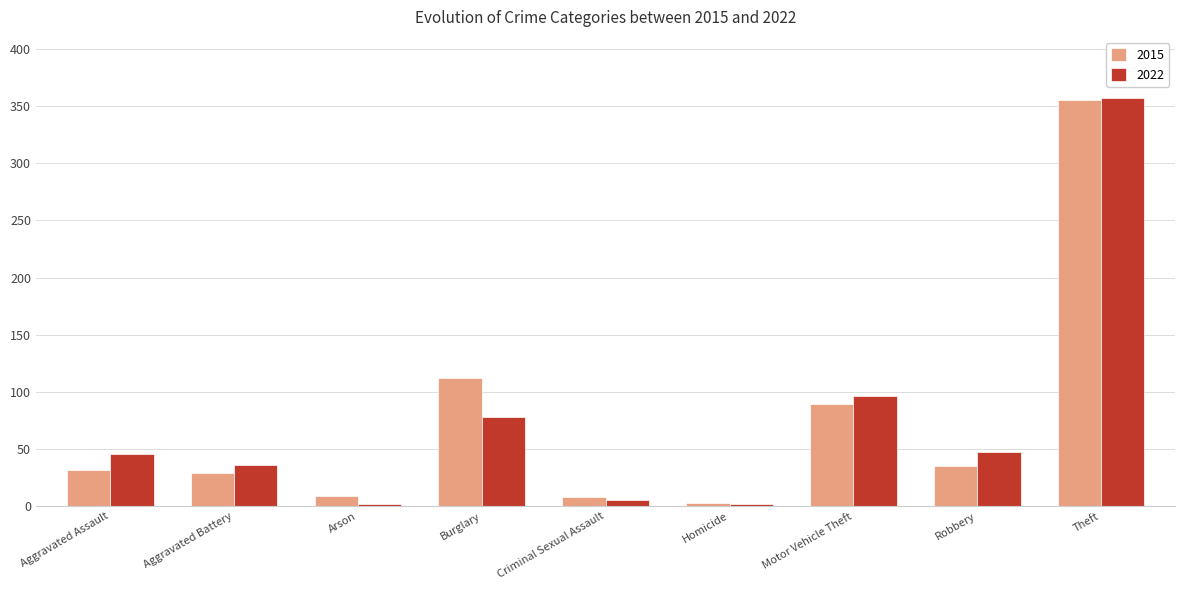

Is it true that 2015 equals 32 at Aggravated Assault?

True